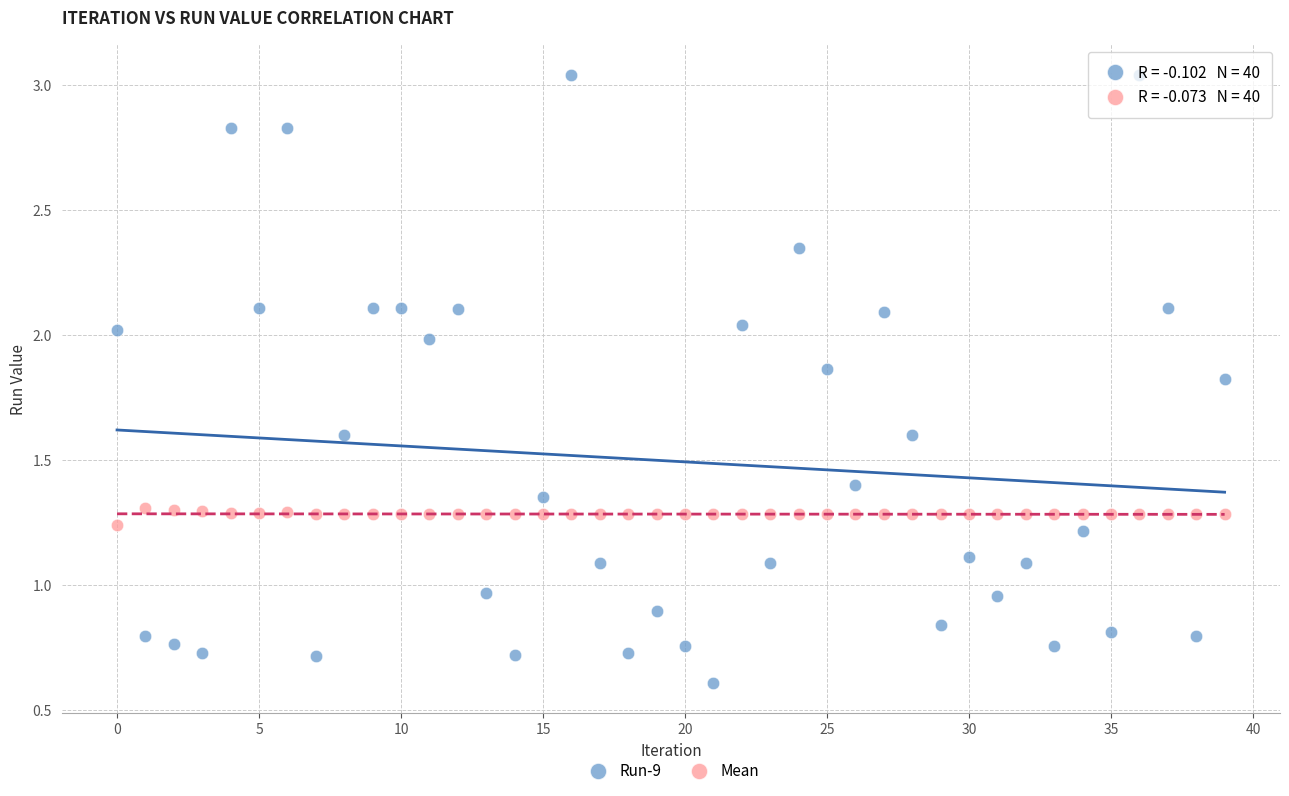

Which series contains the highest Y value?

Run-9